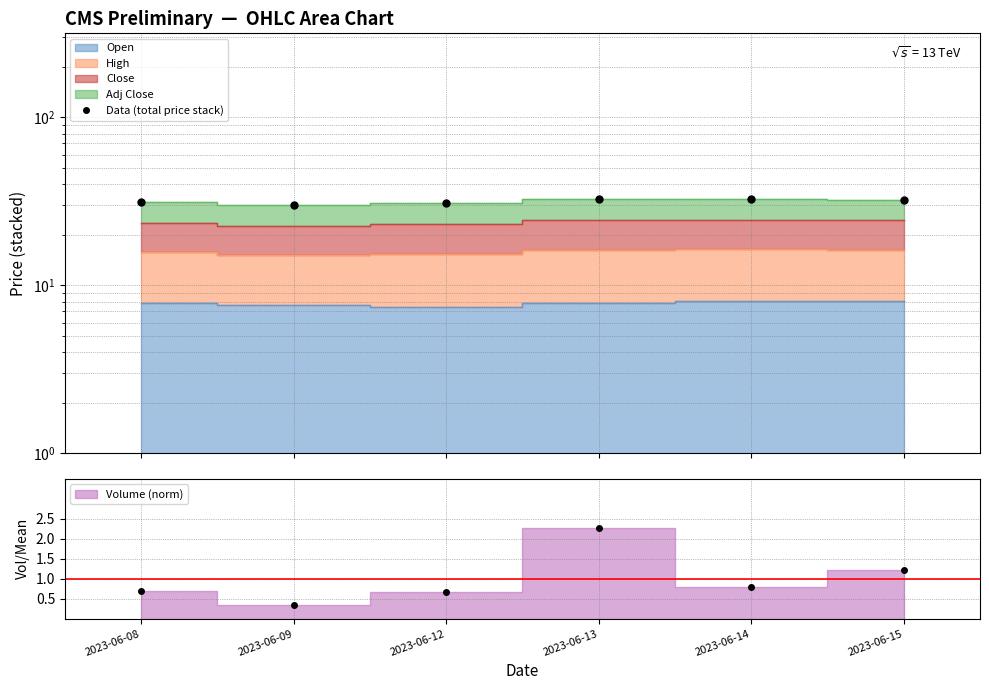

Which has a higher value, 2023-06-14 or 2023-06-12?

2023-06-14